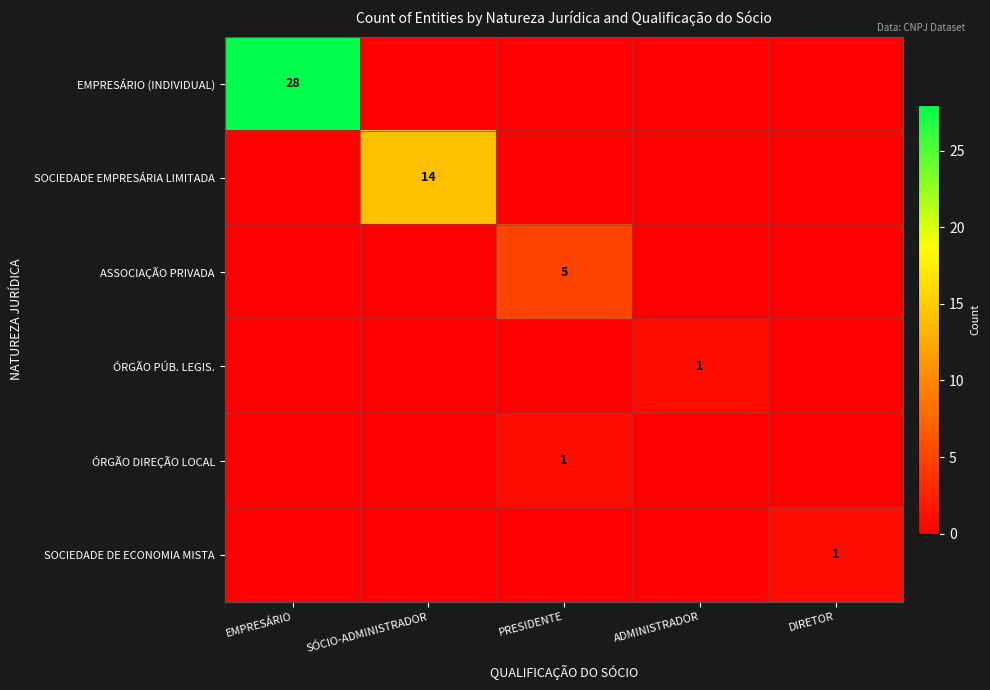

The value of SOCIEDADE DE ECONOMIA MISTA at DIRETOR is 0. True or false?

False